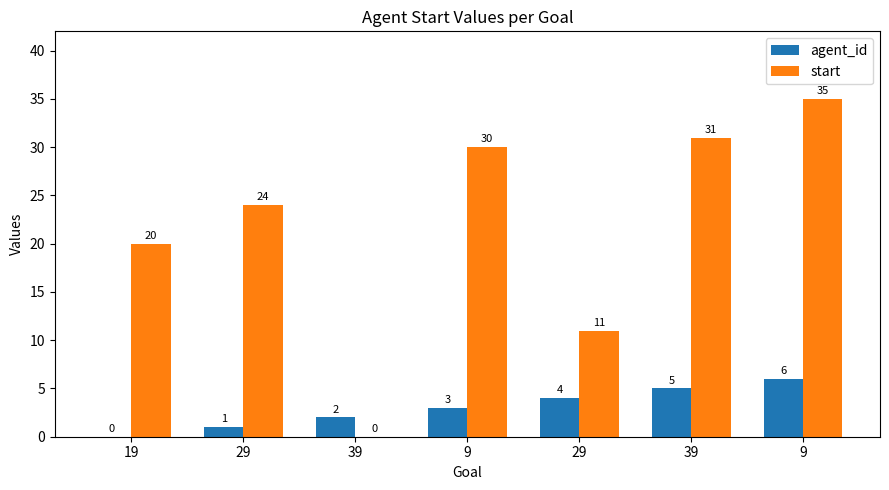

Reading left to right, what are all the values shown in this chart?

agent_id: 19=0	29=1	39=2	9=3	29=4	39=5	9=6
start: 19=20	29=24	39=0	9=30	29=11	39=31	9=35